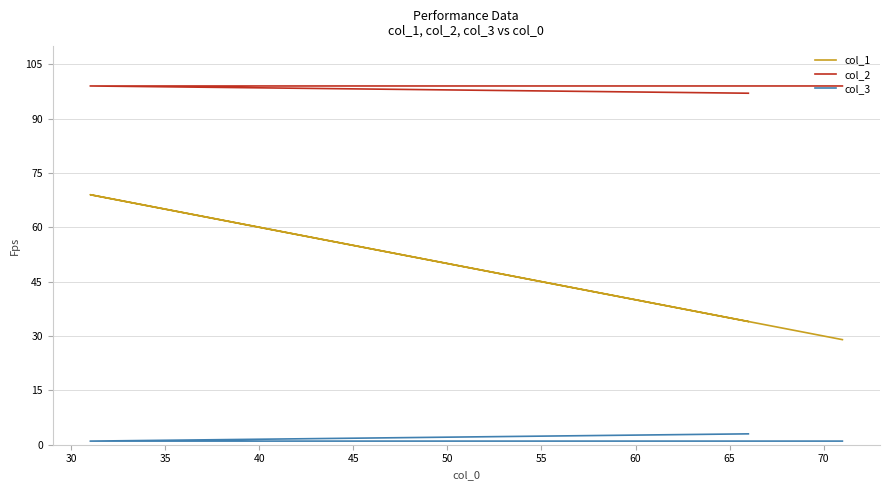

Is this an area chart (filled region under the line)?

No